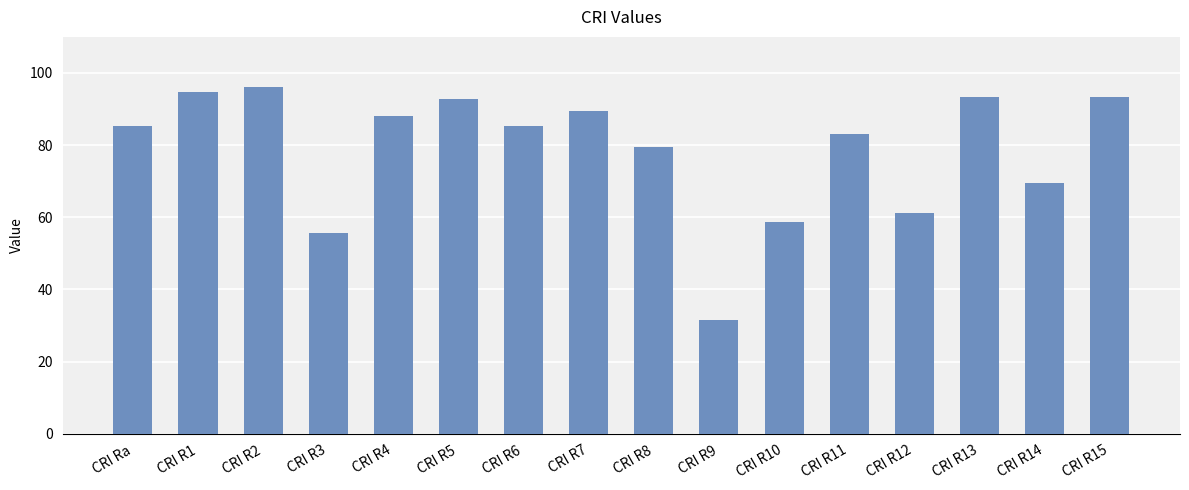

How many bars are there in total?

16